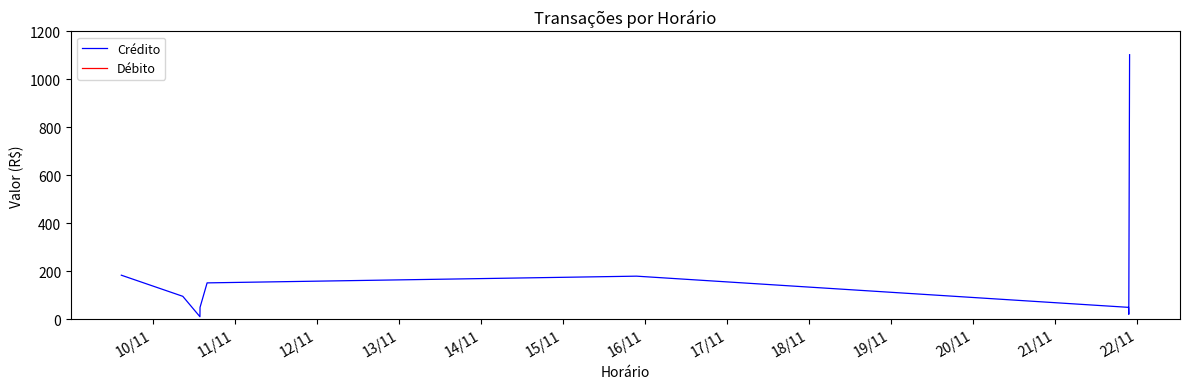

What is the highest value of the Crédito series?

1103